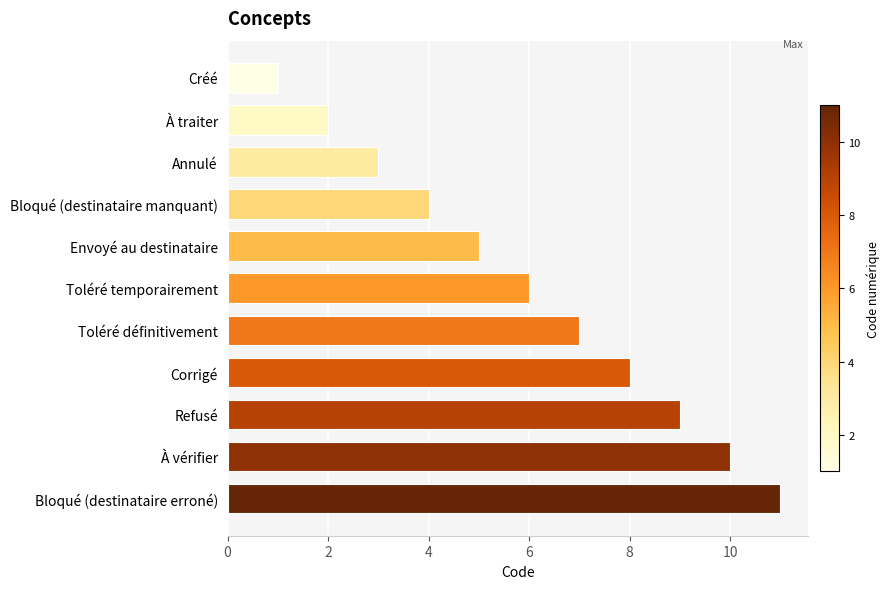

How many distinct data groups are displayed?

1